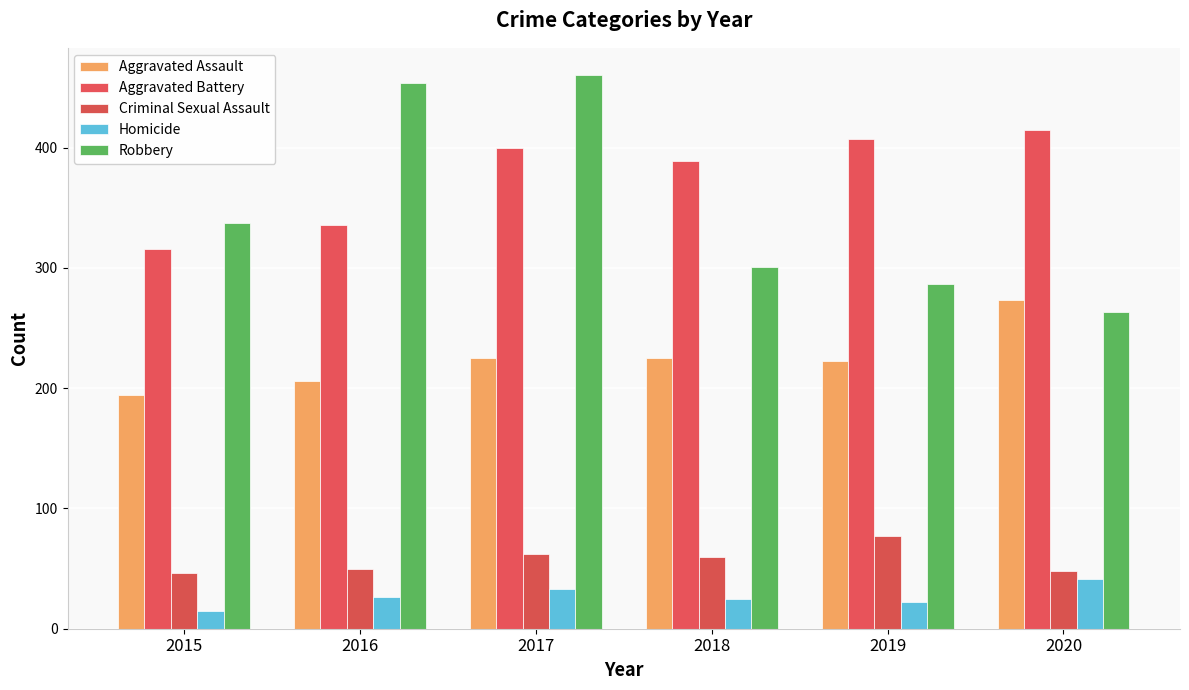

Reading right to left, extract all data points from this chart.

Aggravated Assault: 2020=273	2019=223	2018=225	2017=225	2016=206	2015=194
Aggravated Battery: 2020=415	2019=407	2018=389	2017=400	2016=336	2015=316
Criminal Sexual Assault: 2020=48	2019=77	2018=60	2017=62	2016=50	2015=46
Homicide: 2020=41	2019=22	2018=25	2017=33	2016=26	2015=15
Robbery: 2020=263	2019=287	2018=301	2017=460	2016=454	2015=337